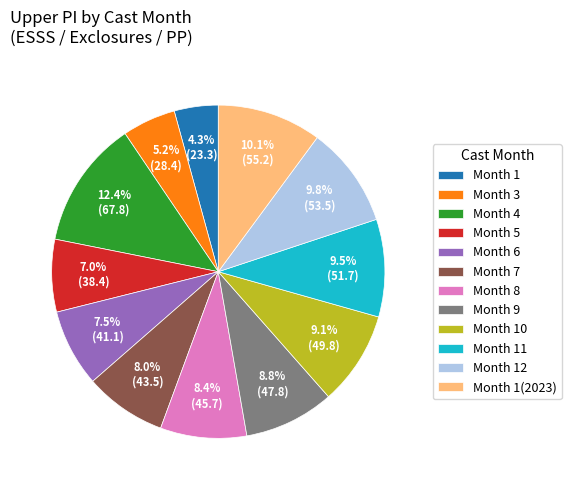

Is there a majority slice in this chart?

No